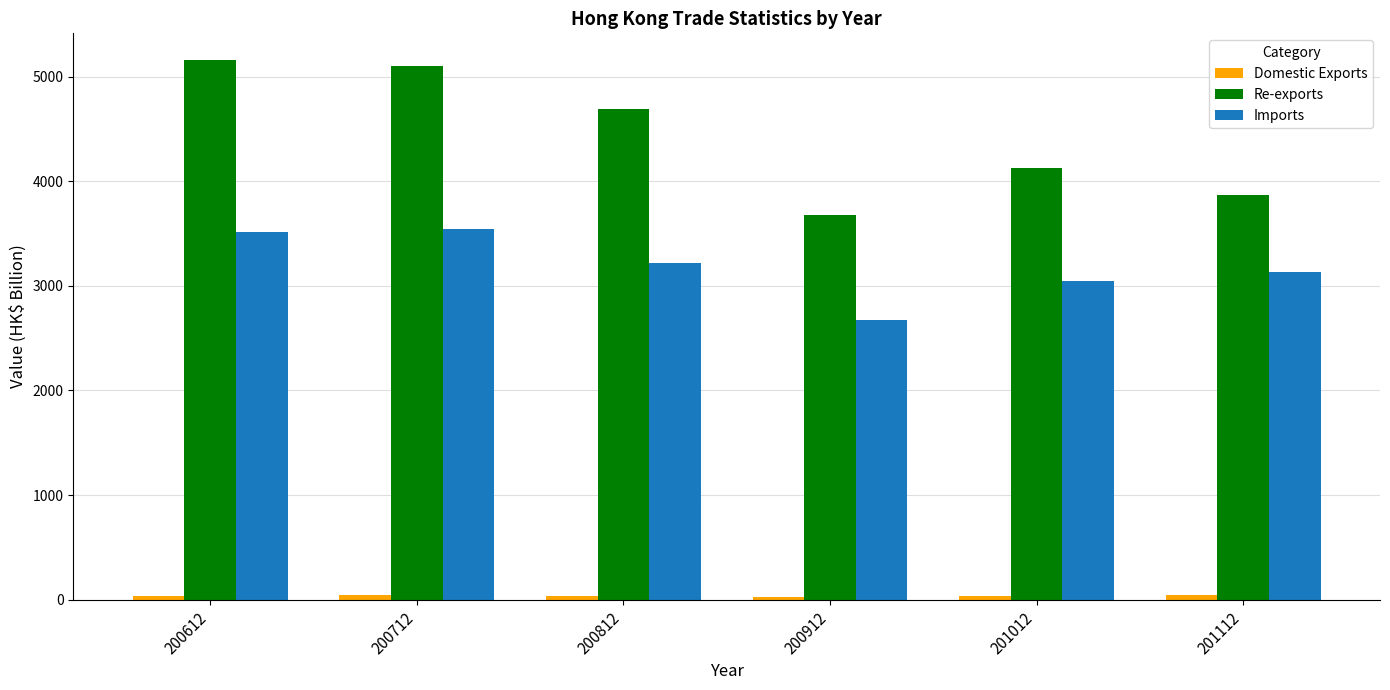

What is the sum of the Imports values at 200612 and 201112?

6652.9